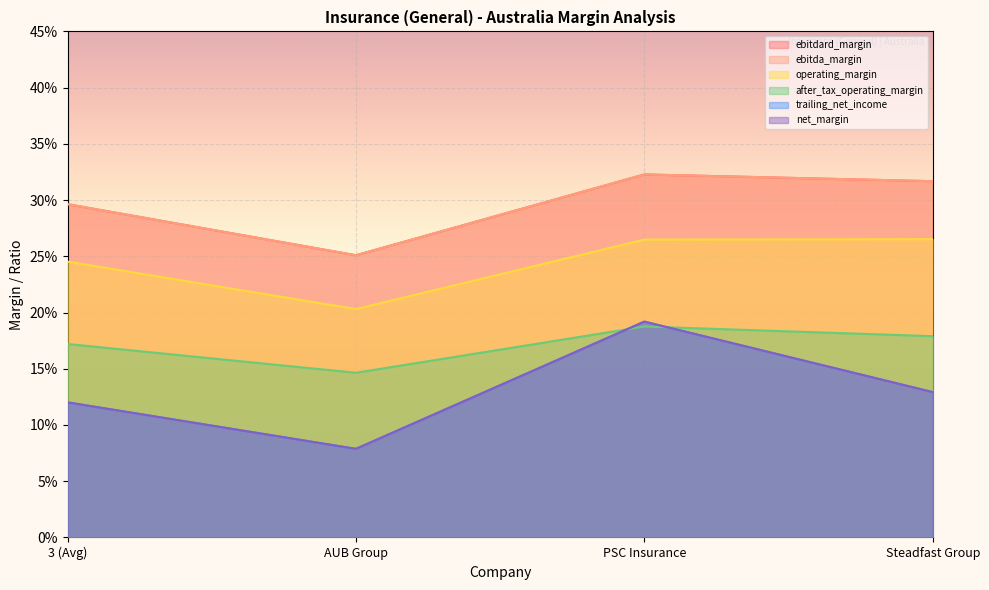

What is the label of the 2nd point from the right?

PSC Insurance